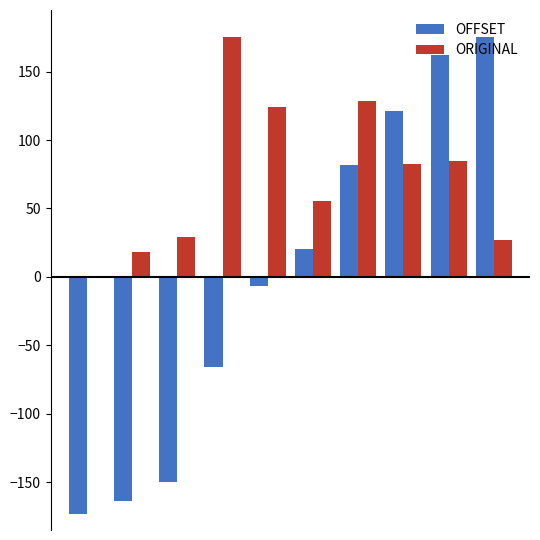

What is the sum of all ORIGINAL values?

725.0